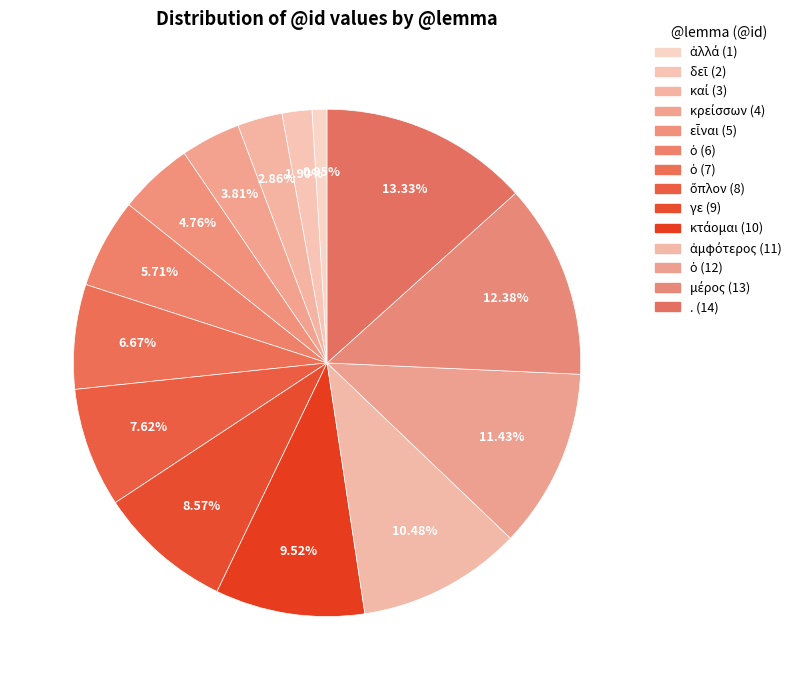

How many slices are in this pie chart?

14